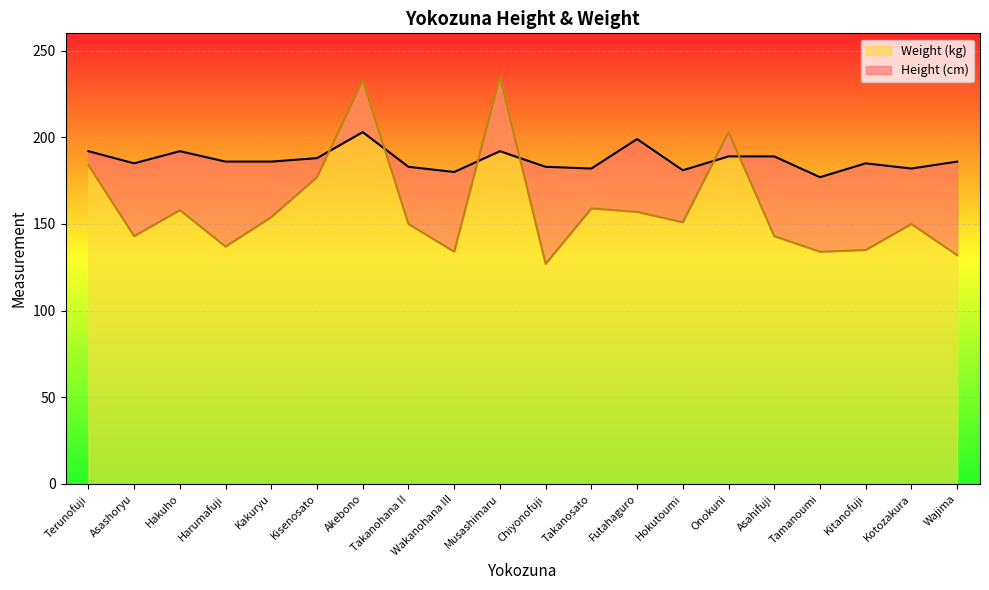

At which label is Weight (kg) closest to 181?

Terunofuji